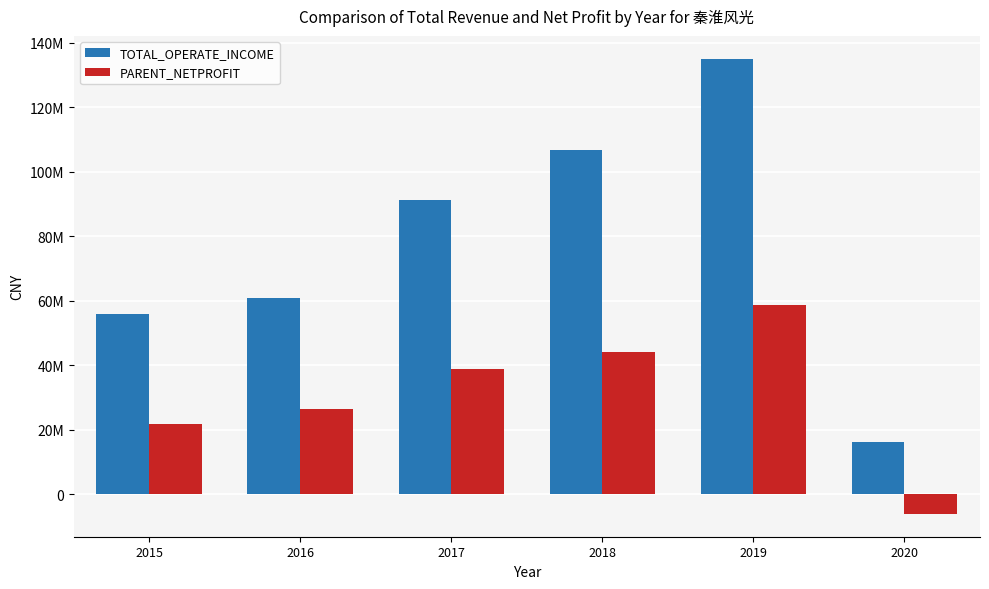

Where does the TOTAL_OPERATE_INCOME series first go above 91162816?

2017